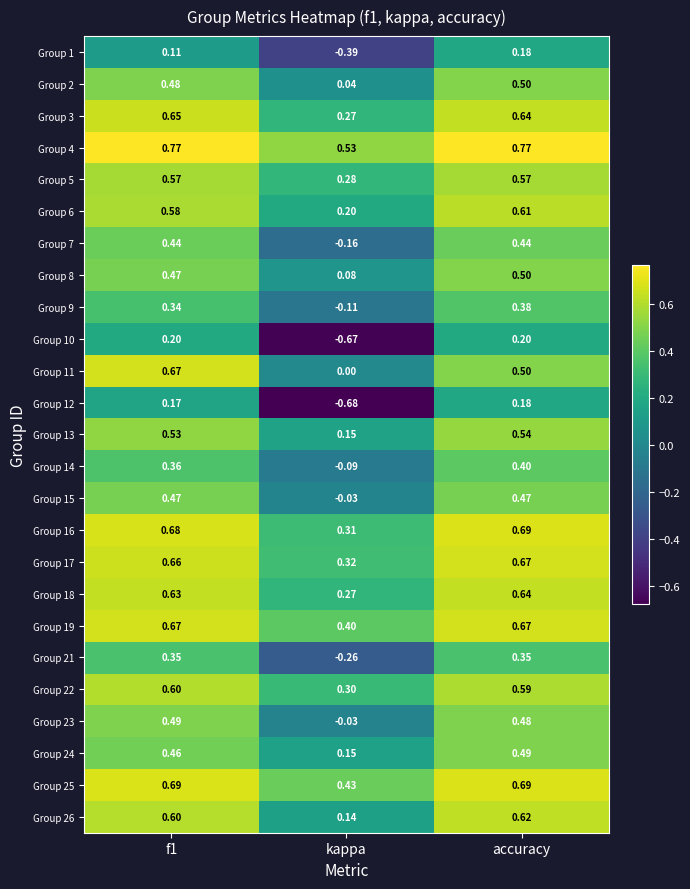

At which category is the sum across all series the highest?

accuracy